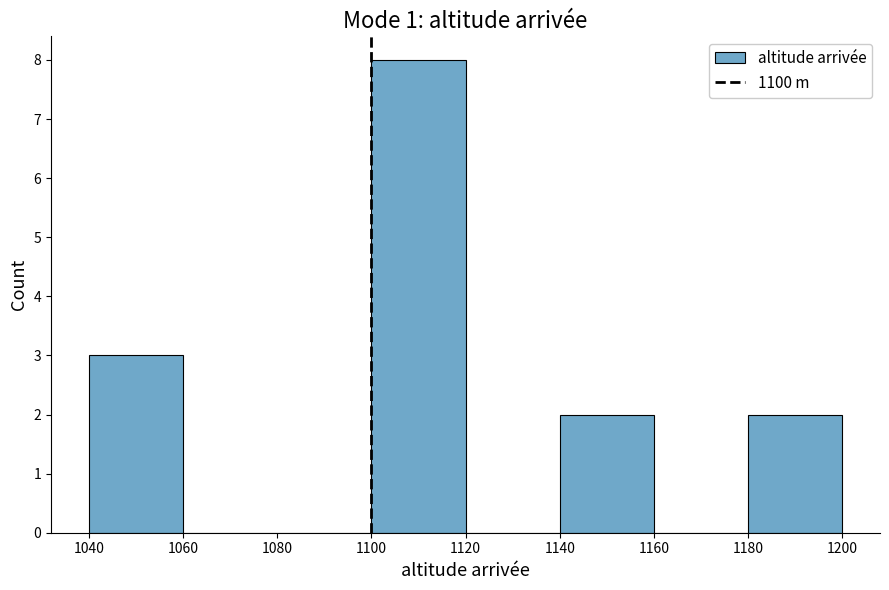

How tall is the bar that spans 1040 to 1060 on the x-axis? The values are not printed on the chart, so give them approximately, as read against the axis.

3